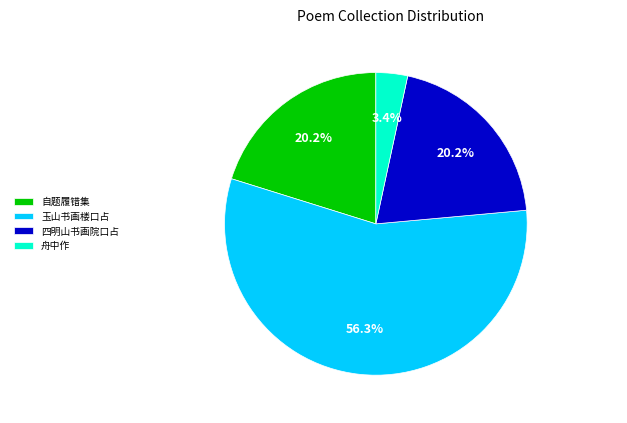

Which slice is the largest?

玉山书画楼口占